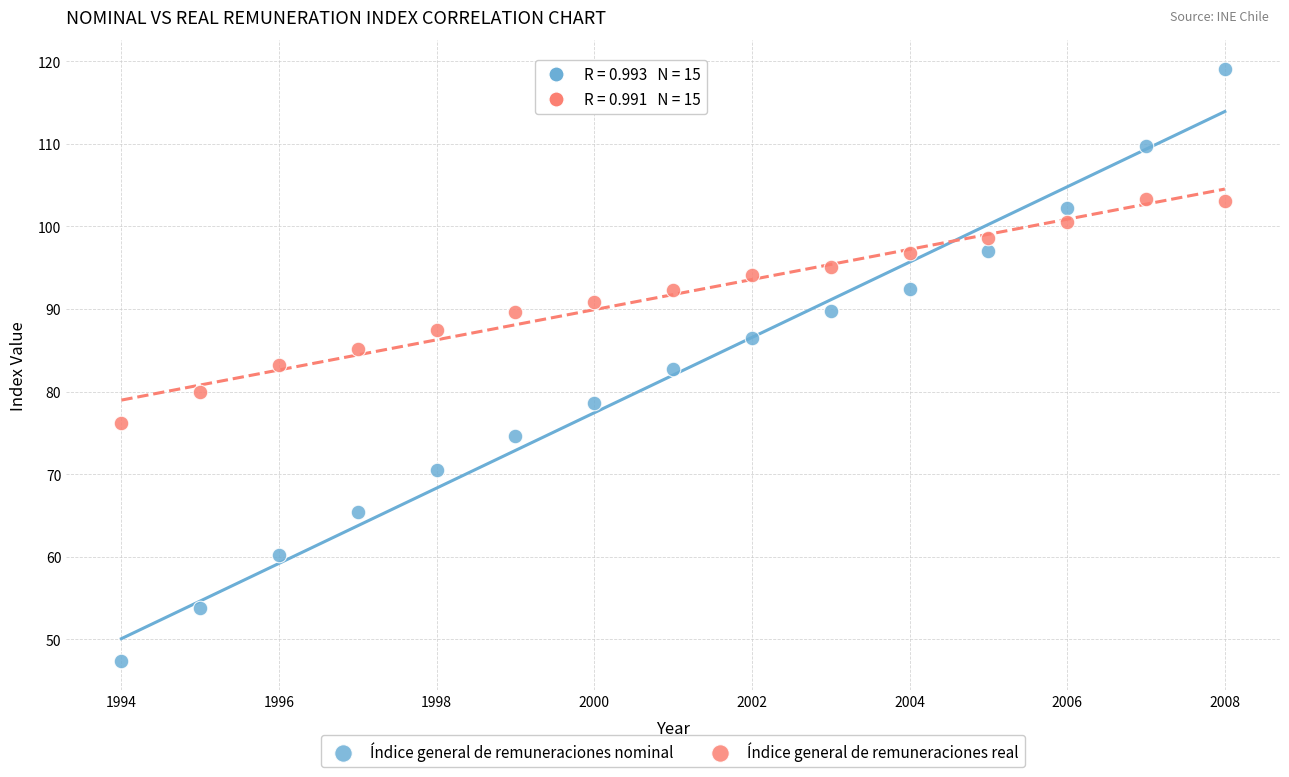

What is the X range (max minus min) for the scatter plot?

14.0